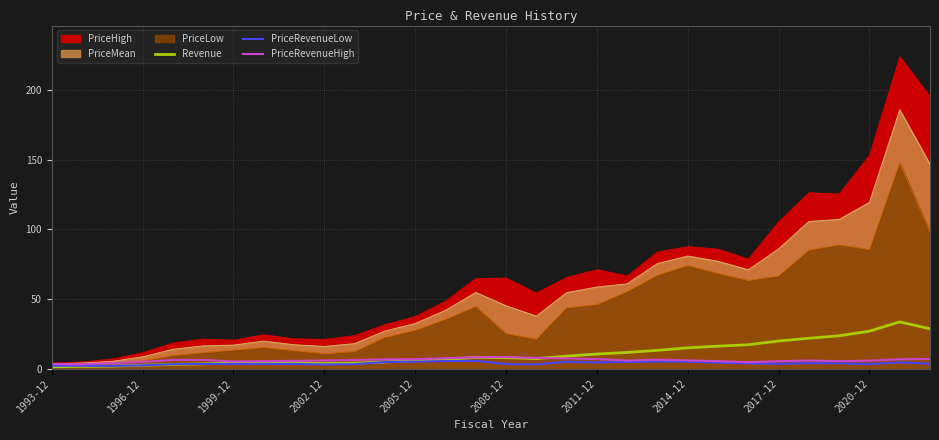

How many times do Revenue and PriceRevenueHigh cross each other?

1